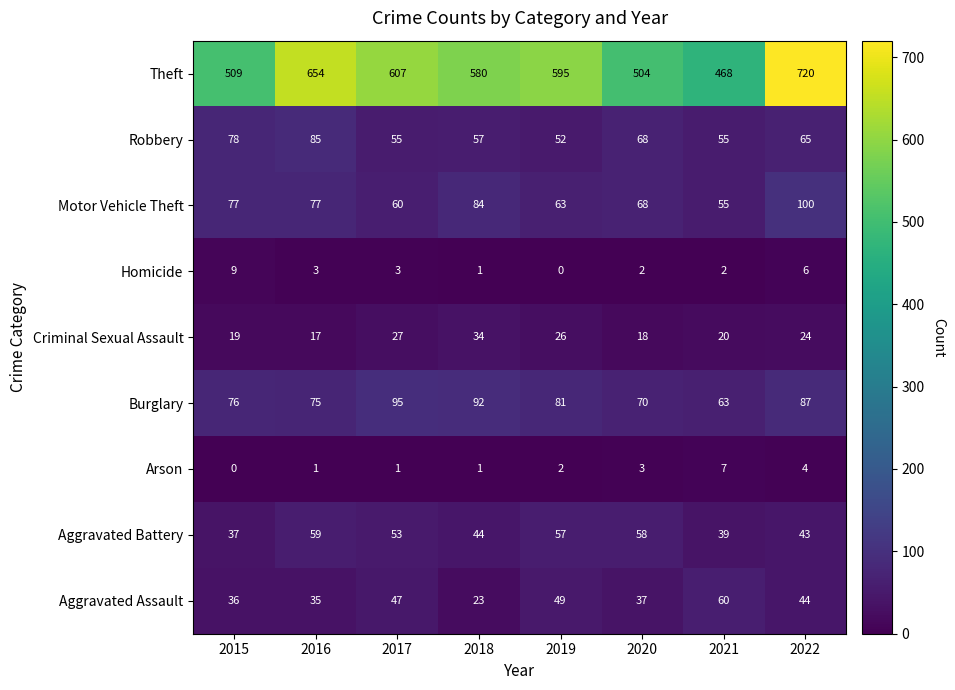

At which category is the sum across all series the highest?

2022